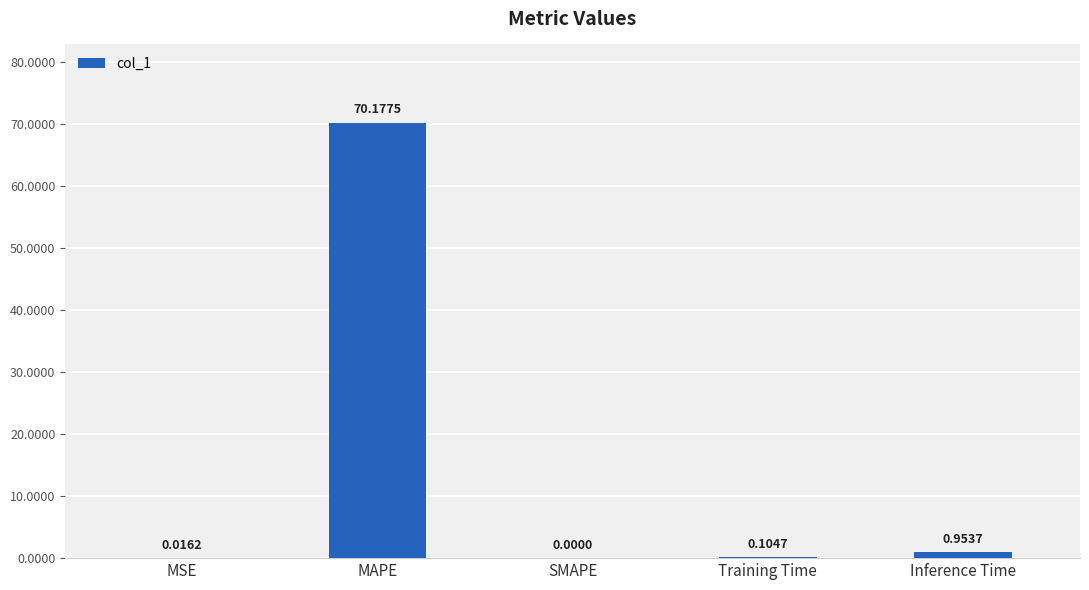

Between MAPE and Inference Time, which is larger?

MAPE